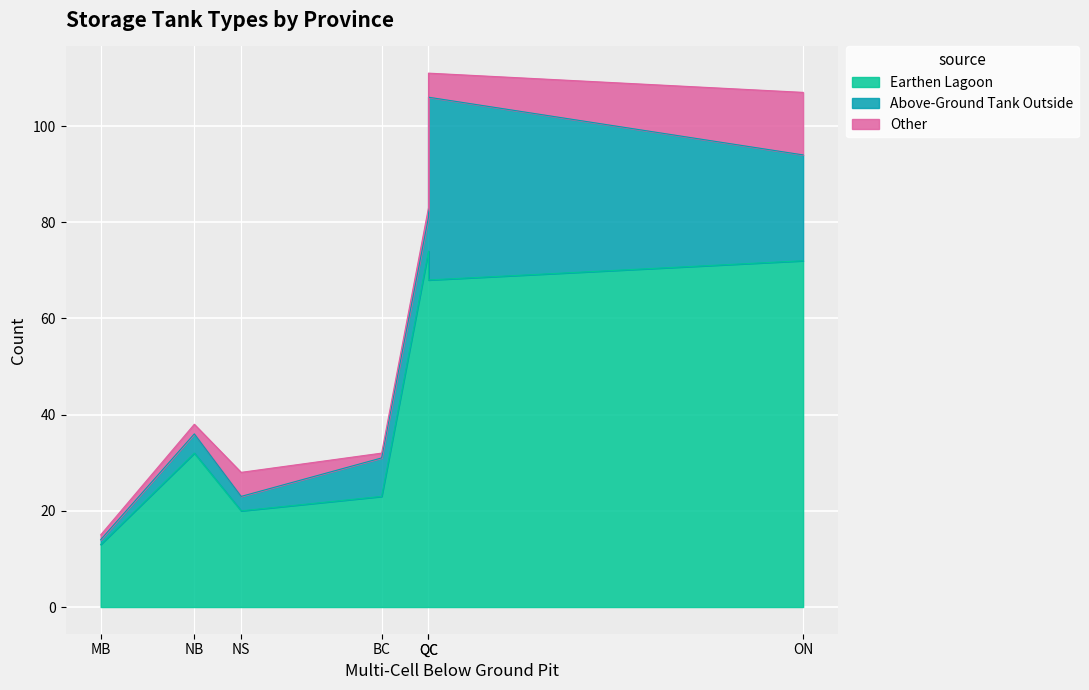

Which label corresponds to the smallest value in the chart?

MB